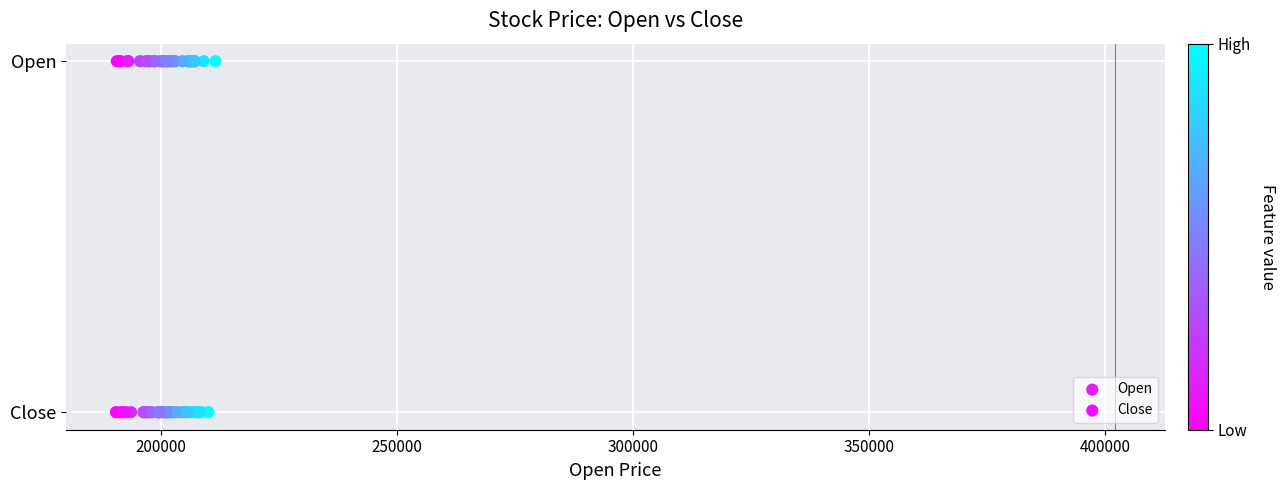

What are all the series names shown in the legend?

Open, Close